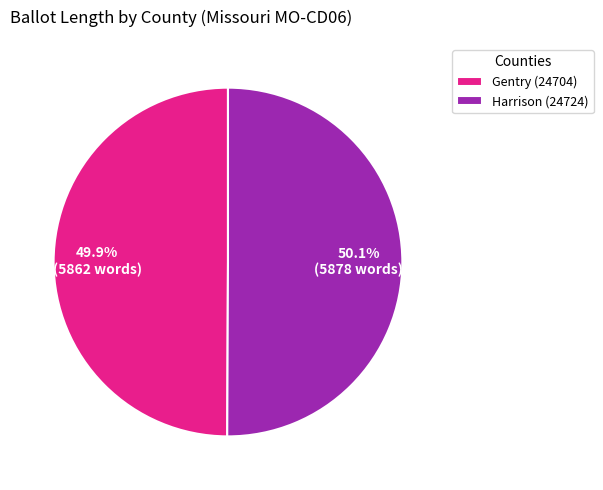

To the nearest percent, what percentage of the pie is Gentry (24704)?

50%